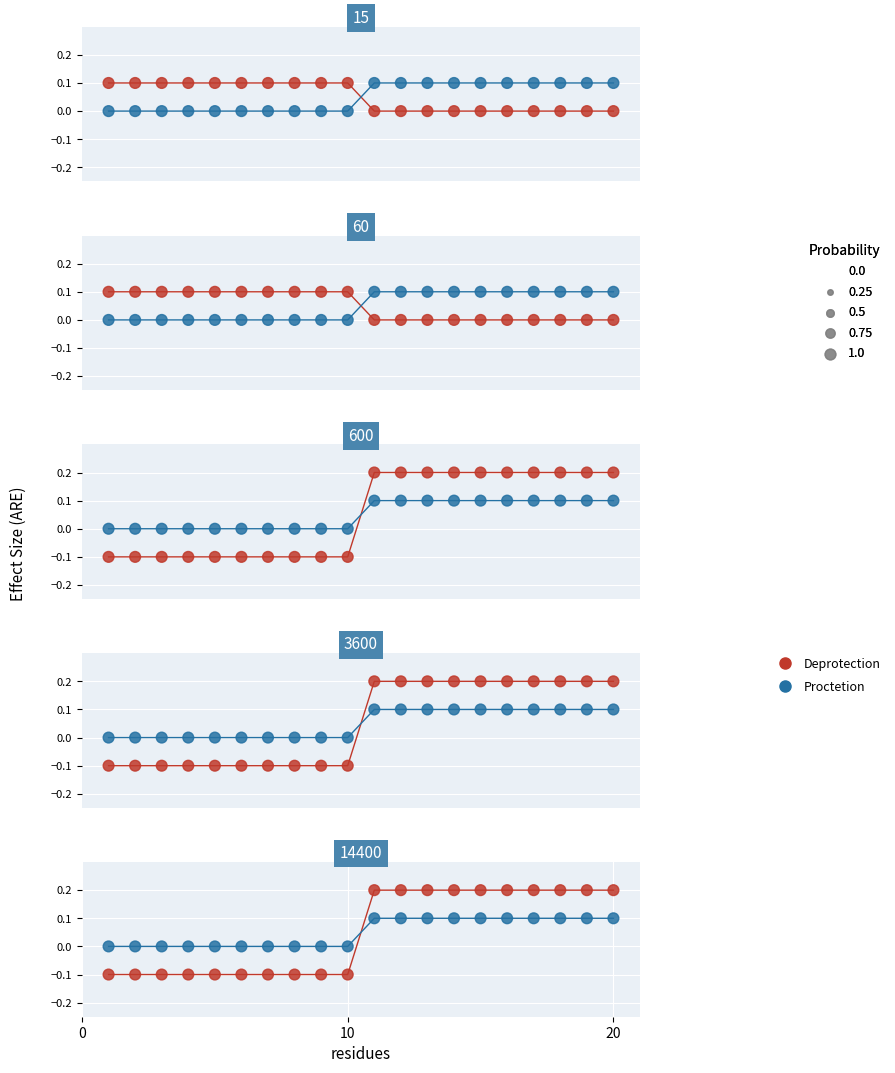

Is the value of Deprotection at 9 greater than the value of Proctetion at 15?

No